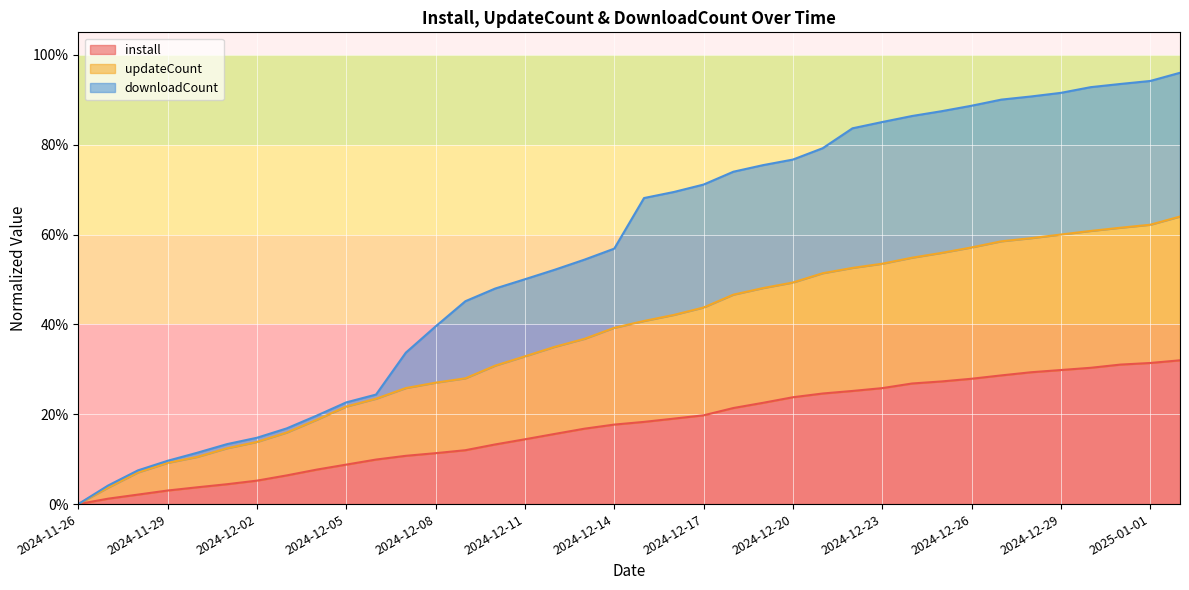

What are all the series names shown in the legend?

install, updateCount, downloadCount